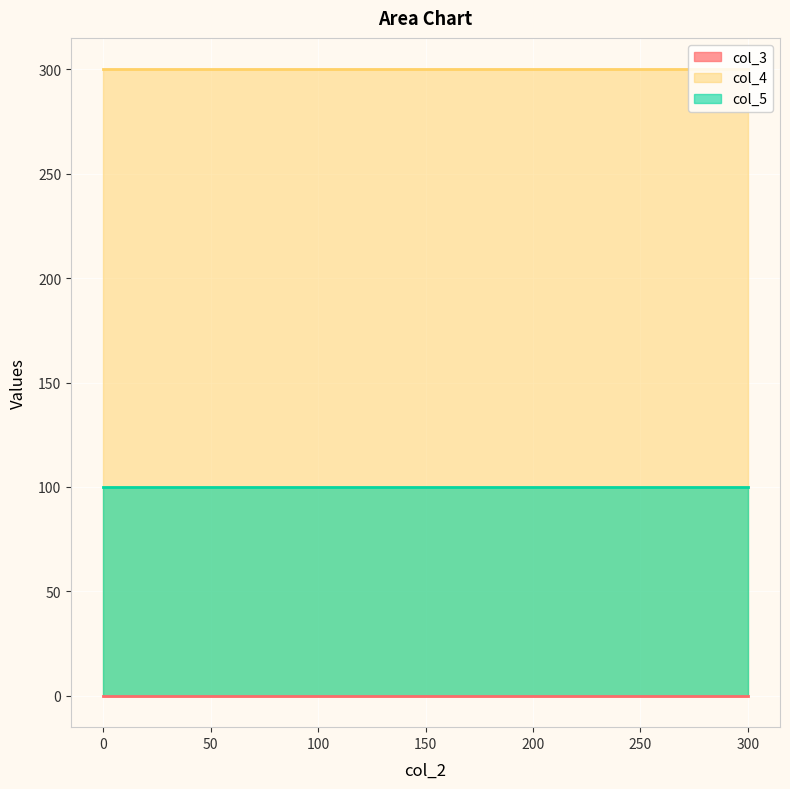

Rank the series at 300 from highest to lowest value.

col_4, col_5, col_3